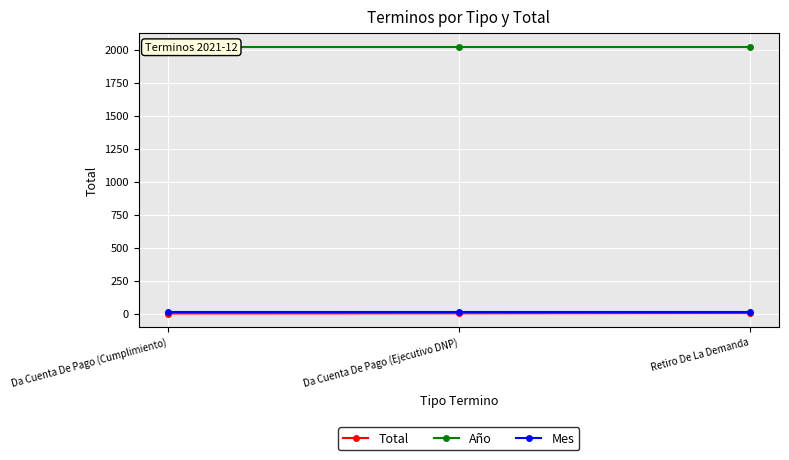

Reading right to left, transcribe all the data shown in this chart.

Total: 4	2	1
Año: 2021	2021	2021
Mes: 12	12	12